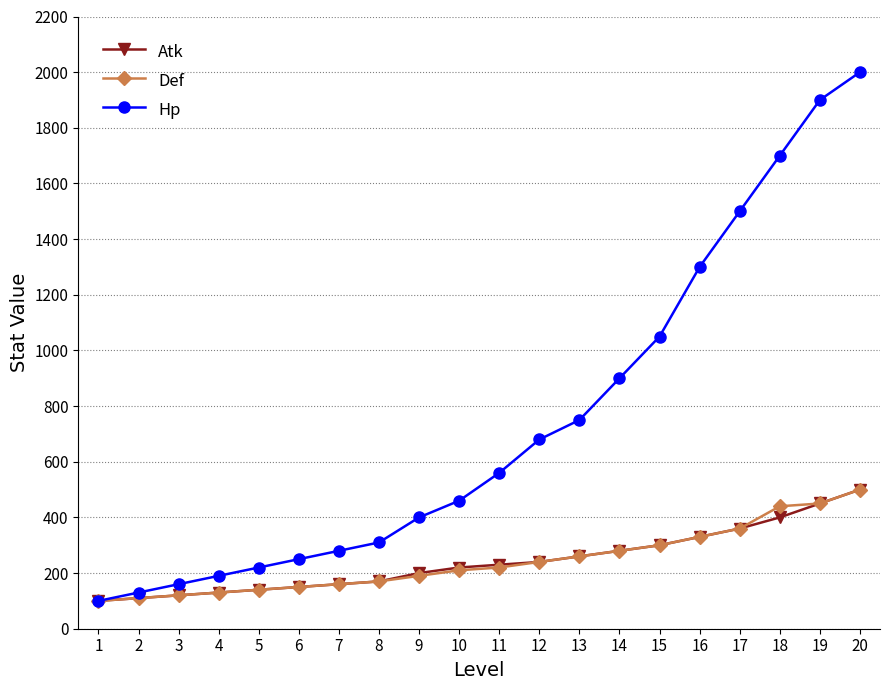

Which series has the widest spread of values?

Hp